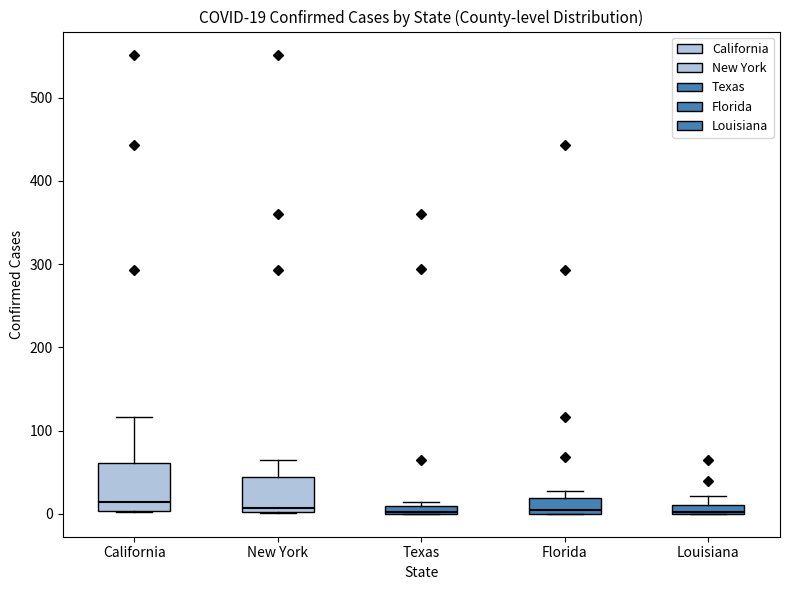

Comparing the boxes themselves (not the whiskers), which one is the tallest?

California